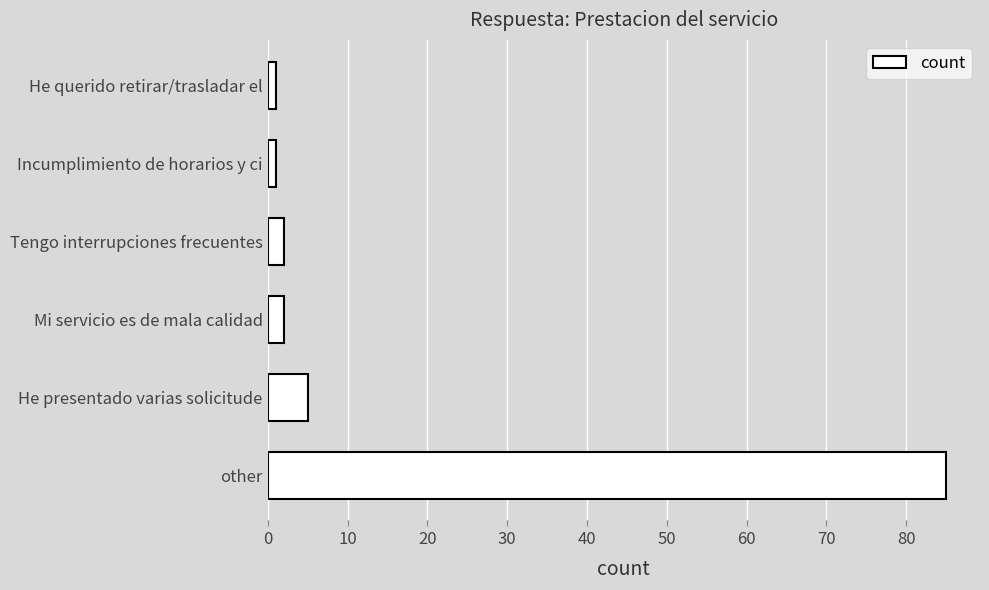

Reading bottom to top, transcribe all the data shown in this chart.

85	5	2	2	1	1